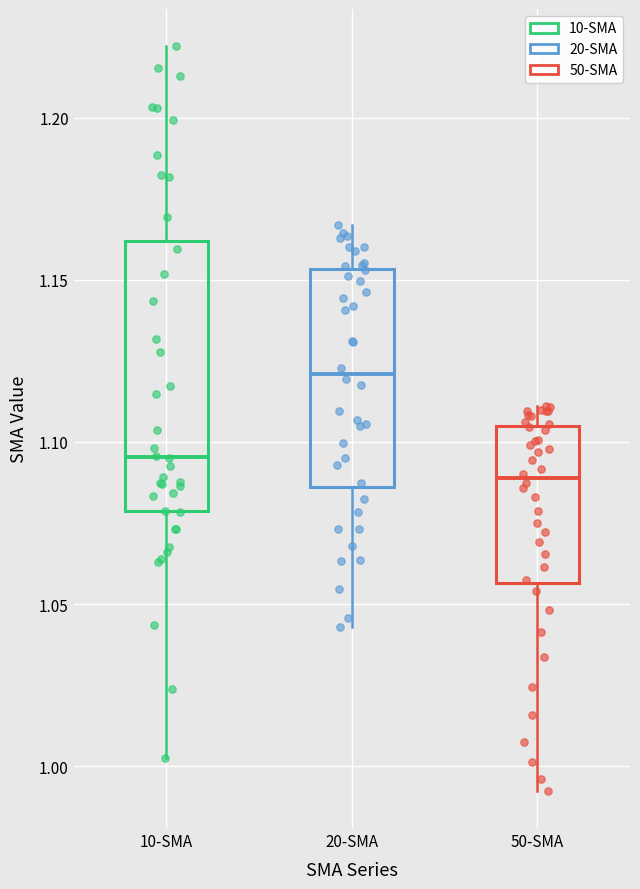

Which box's median line is the highest?

20-SMA